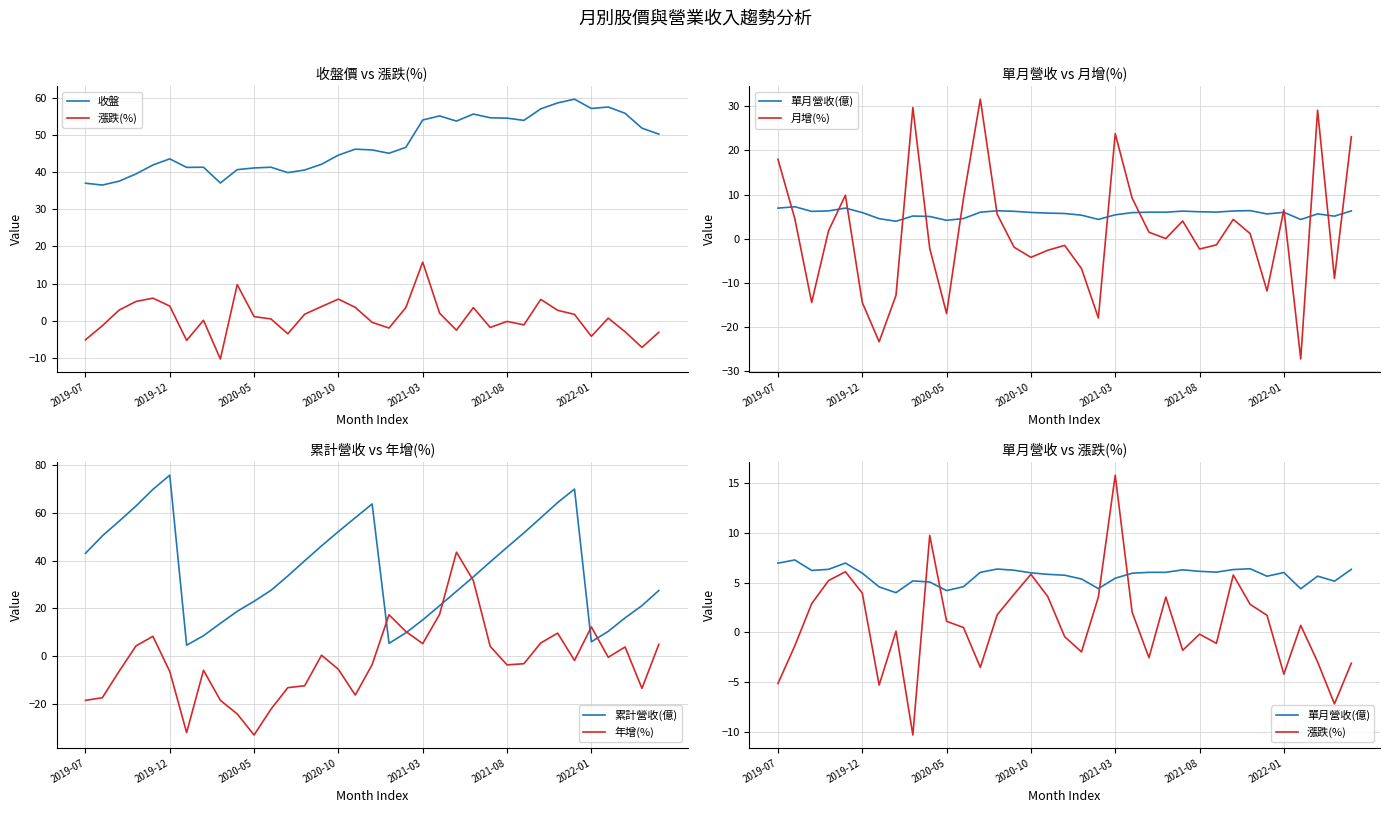

How many lines are shown in the chart?

6